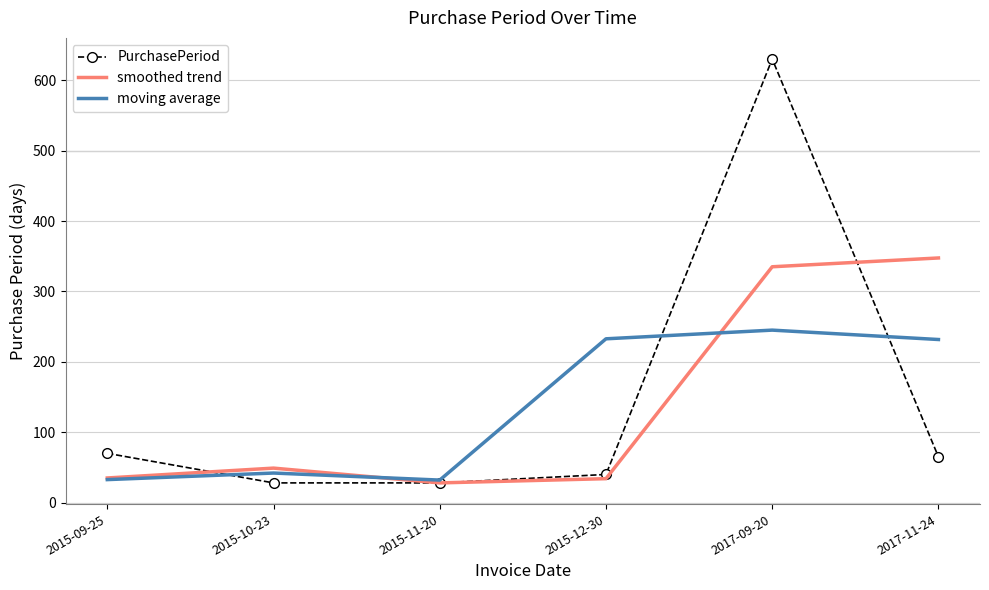

Which category has the lowest value in the smoothed trend series?

2015-11-20